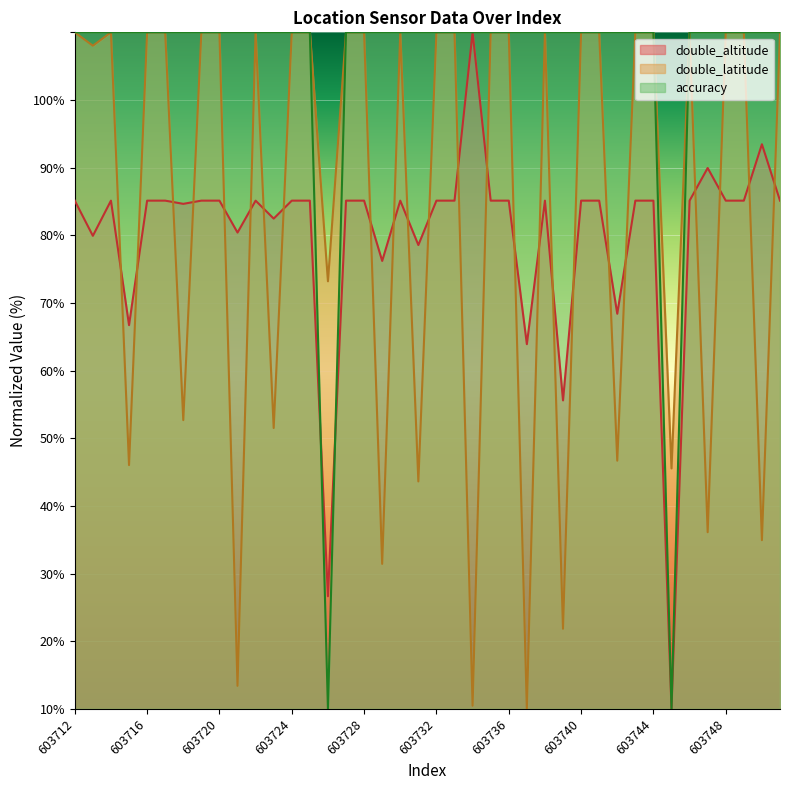

True or false: double_altitude and accuracy intersect in this chart.

True